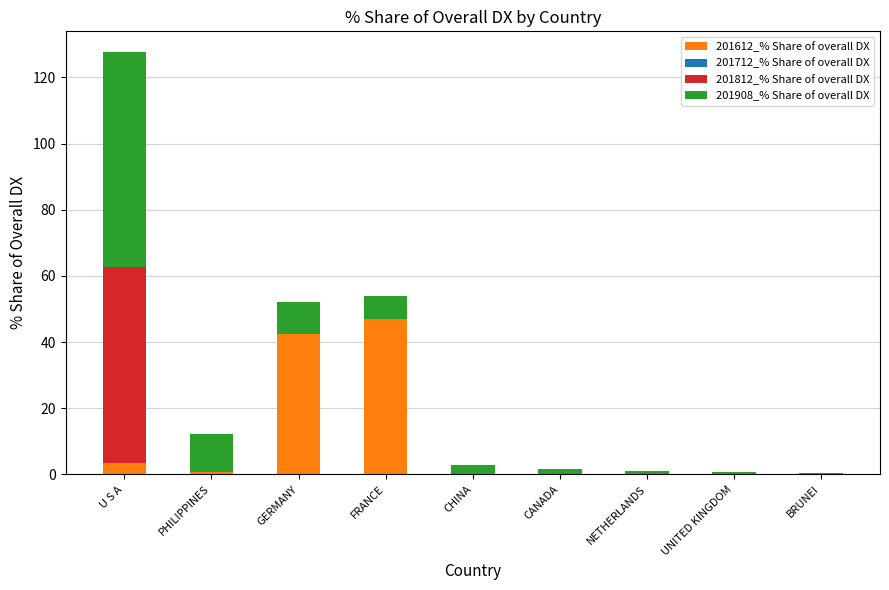

What is the maximum value for 201612_% Share of overall DX?

47.1